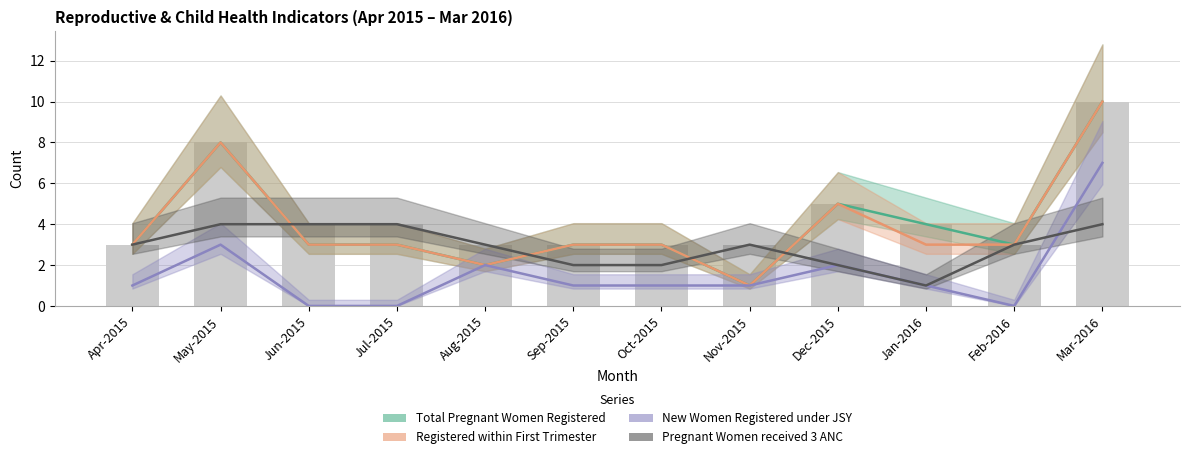

How many data points in Registered within First Trimester are less than 3?

2